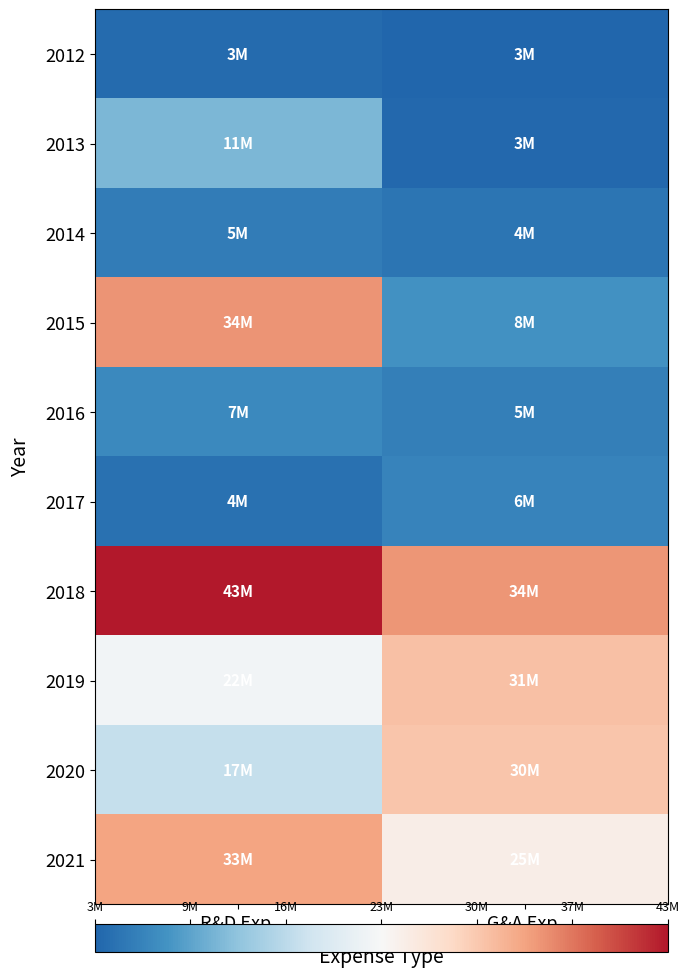

What is the smallest value displayed?

2.6